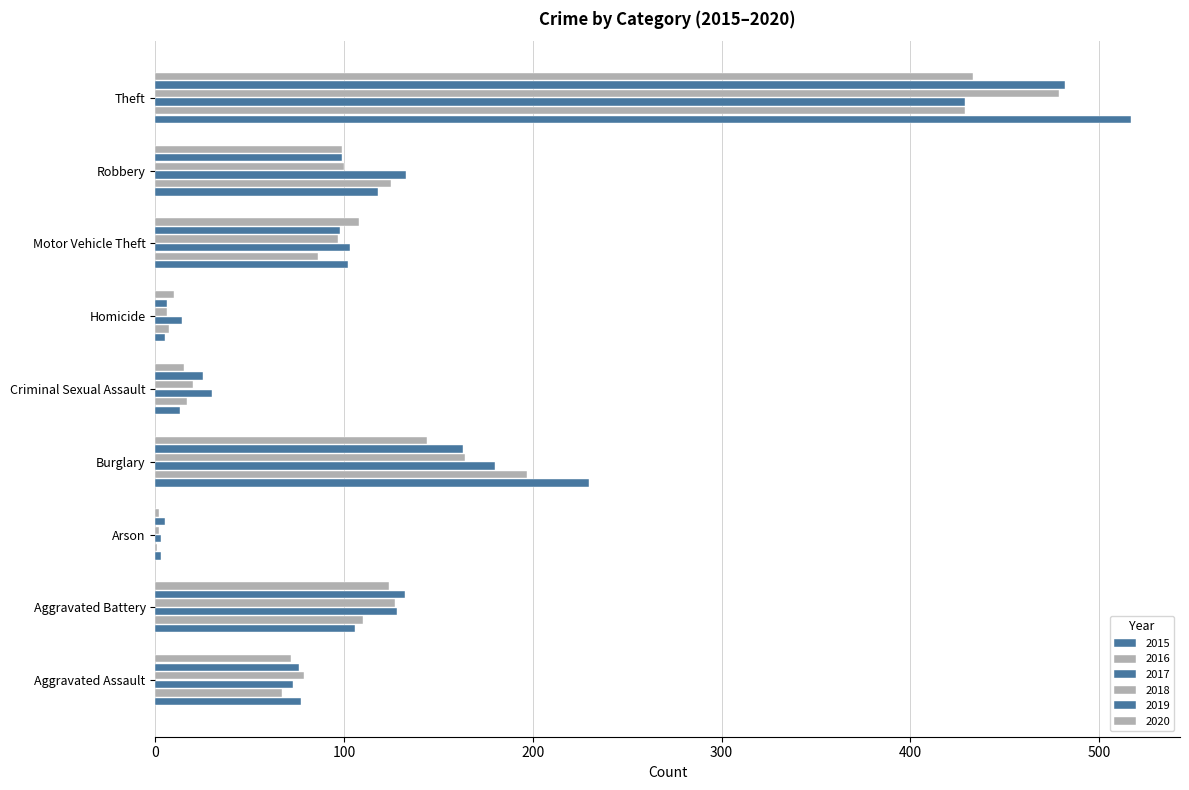

Reading left to right, transcribe all the data shown in this chart.

2015: Aggravated Assault=77	Aggravated Battery=106	Arson=3	Burglary=230	Criminal Sexual Assault=13	Homicide=5	Motor Vehicle Theft=102	Robbery=118	Theft=517
2016: Aggravated Assault=67	Aggravated Battery=110	Arson=1	Burglary=197	Criminal Sexual Assault=17	Homicide=7	Motor Vehicle Theft=86	Robbery=125	Theft=429
2017: Aggravated Assault=73	Aggravated Battery=128	Arson=3	Burglary=180	Criminal Sexual Assault=30	Homicide=14	Motor Vehicle Theft=103	Robbery=133	Theft=429
2018: Aggravated Assault=79	Aggravated Battery=127	Arson=2	Burglary=164	Criminal Sexual Assault=20	Homicide=6	Motor Vehicle Theft=97	Robbery=100	Theft=479
2019: Aggravated Assault=76	Aggravated Battery=132	Arson=5	Burglary=163	Criminal Sexual Assault=25	Homicide=6	Motor Vehicle Theft=98	Robbery=99	Theft=482
2020: Aggravated Assault=72	Aggravated Battery=124	Arson=2	Burglary=144	Criminal Sexual Assault=15	Homicide=10	Motor Vehicle Theft=108	Robbery=99	Theft=433